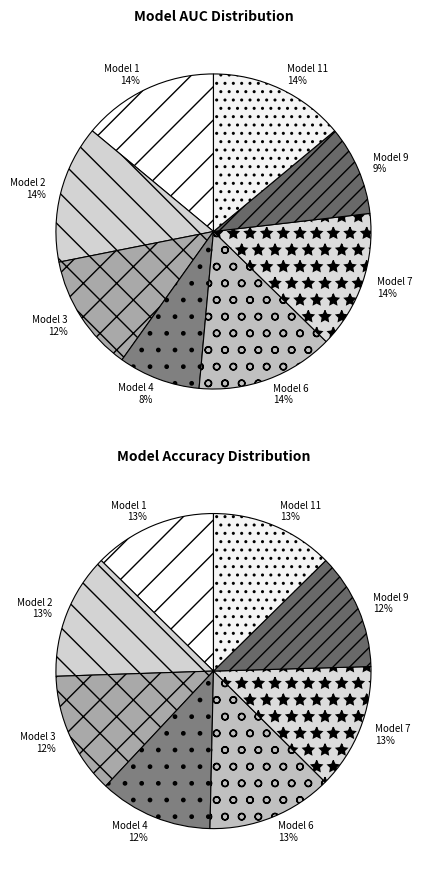

Which category has the smallest portion of the pie?

Model 4